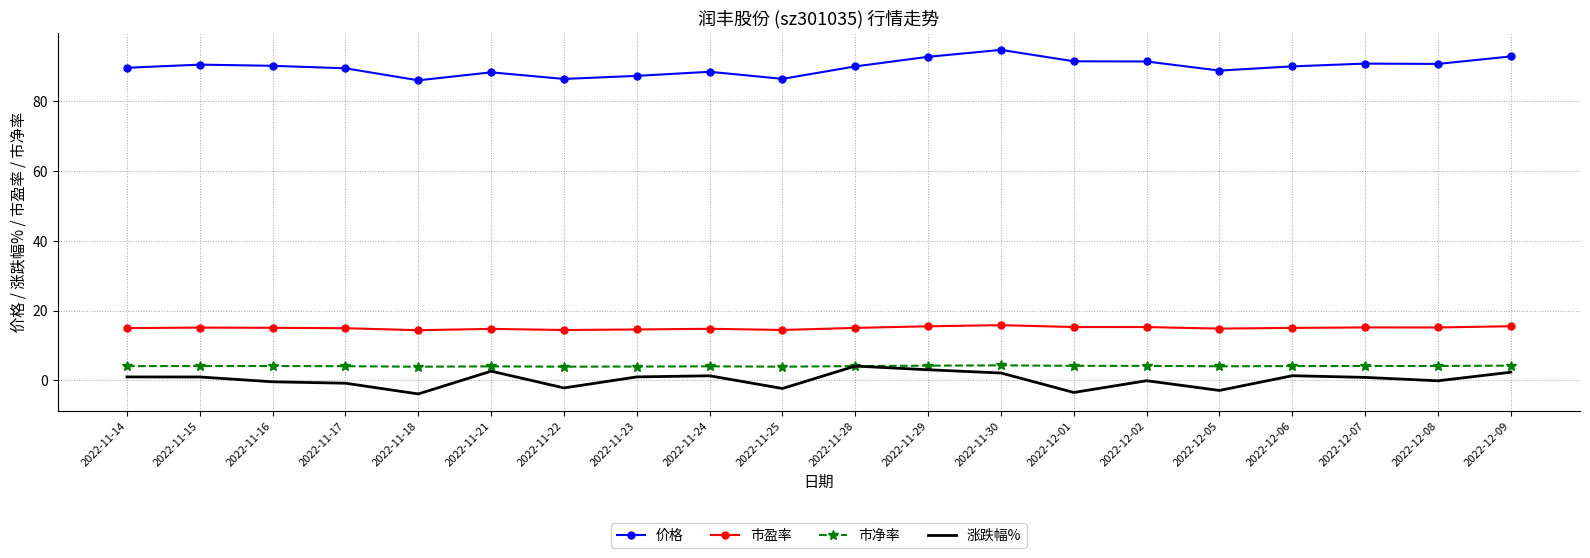

In 涨跌幅%, how many points are higher than both neighbors (excluding endpoints)?

5